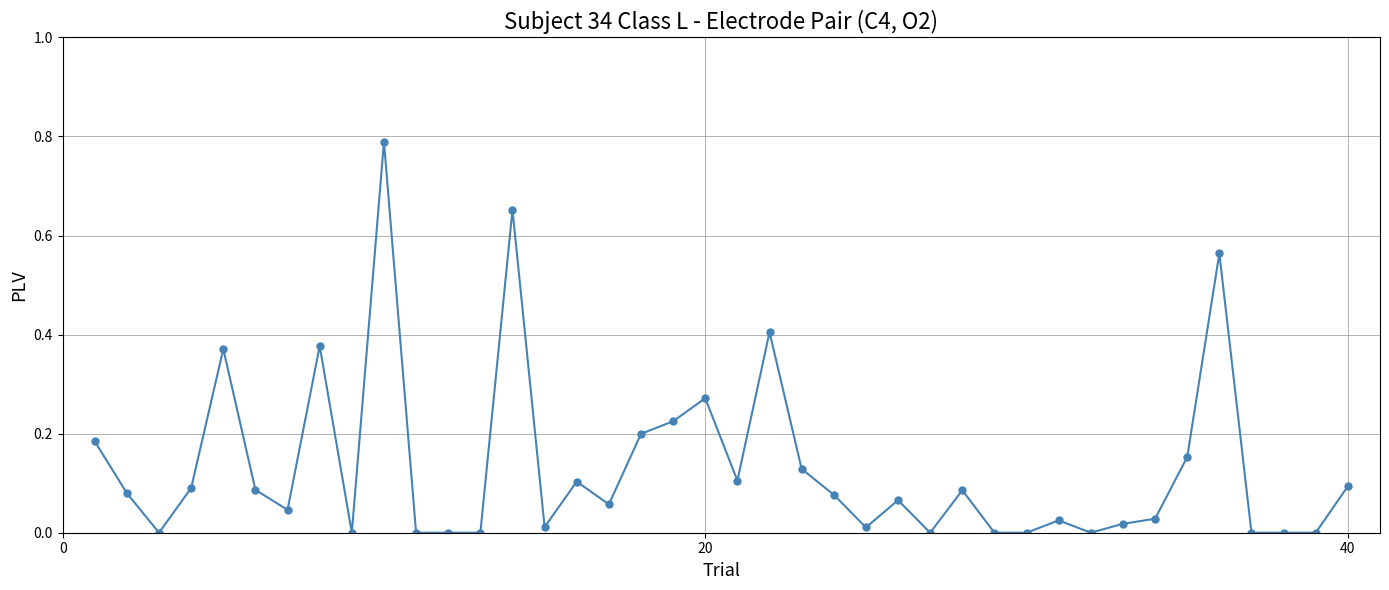

What is the sum of all values?

5.3